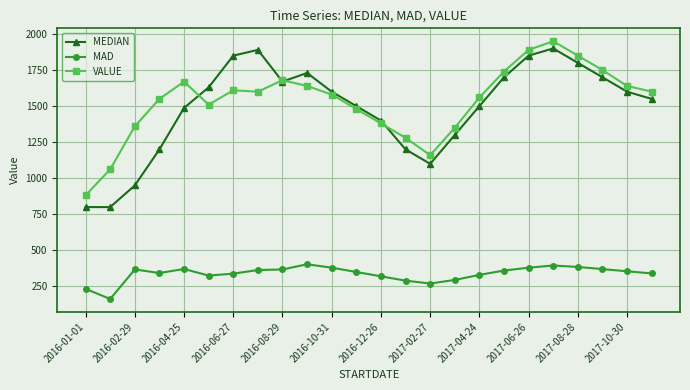

What is the value of the MAD point at the 1st from the left?

233.0